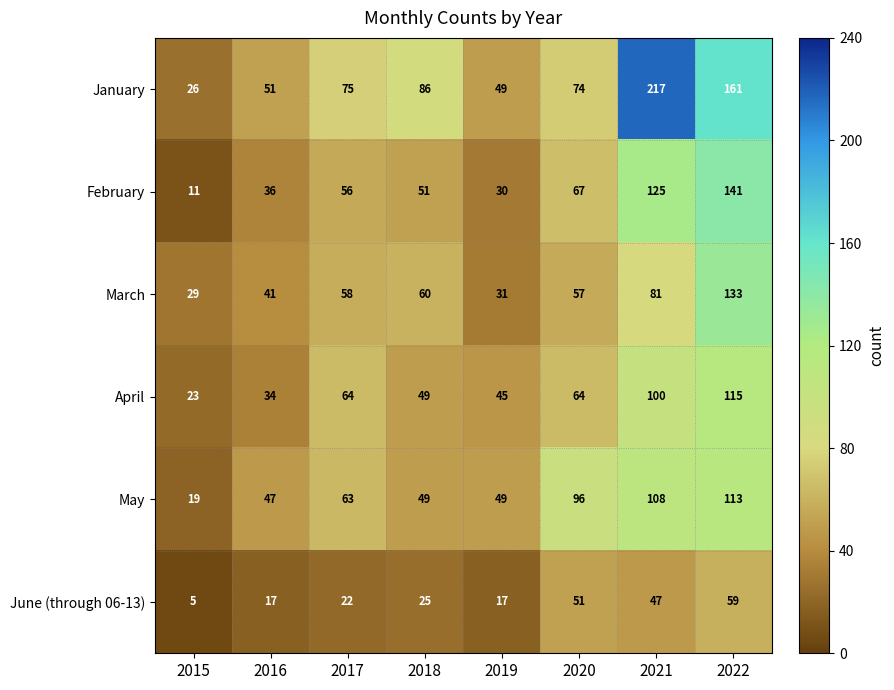

At which label is March closest to 81?

2021